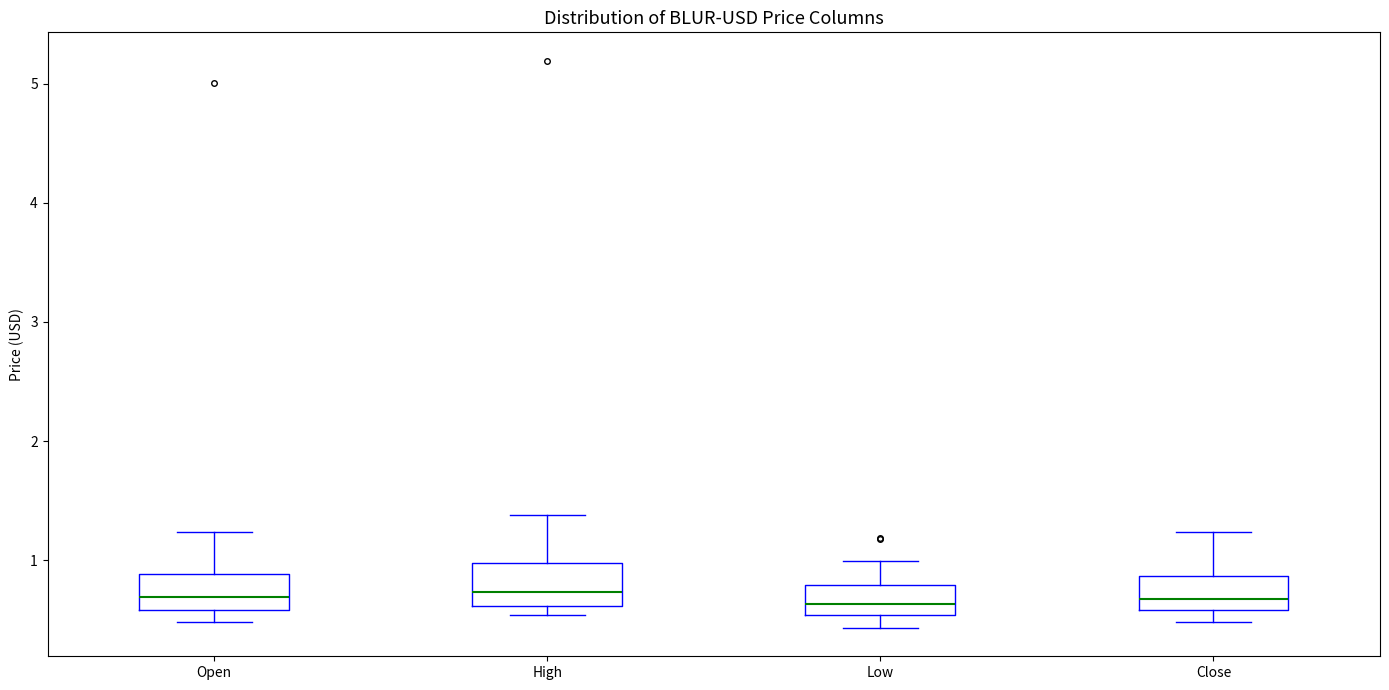

Reading left to right, read every box against the y-axis: the position of its median line, the range the box covers, and the ends of its whiskers. The values are not printed on the chart, so give them approximately, as read against the axis.

Open: median 0.7, box 0.6 to 0.9, whiskers 0.5 to 1.2
High: median 0.7, box 0.6 to 1.0, whiskers 0.5 to 1.4
Low: median 0.6, box 0.5 to 0.8, whiskers 0.4 to 1.0
Close: median 0.7, box 0.6 to 0.9, whiskers 0.5 to 1.2